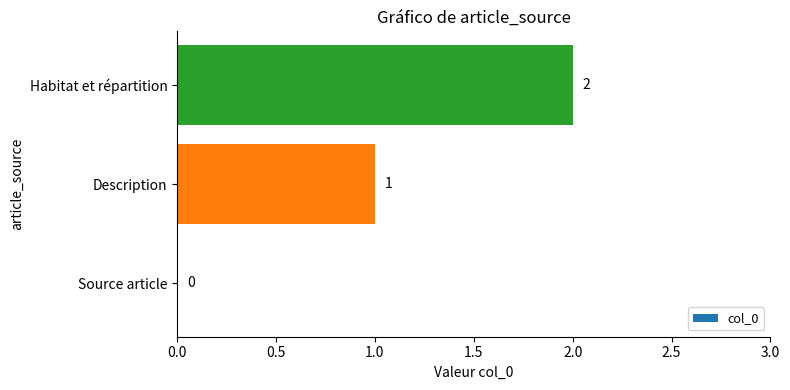

How many data points does each series have?

3